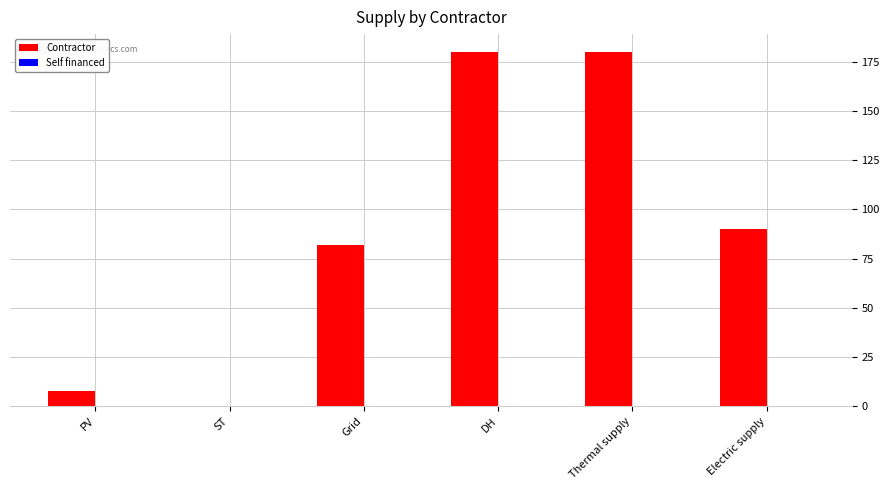

What is the approximate value at Electric supply, to the nearest 50?

100